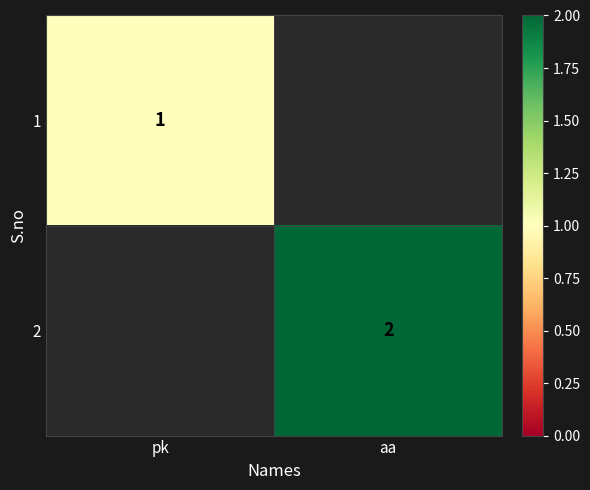

The 2 series shows 2 at aa. True or false?

True